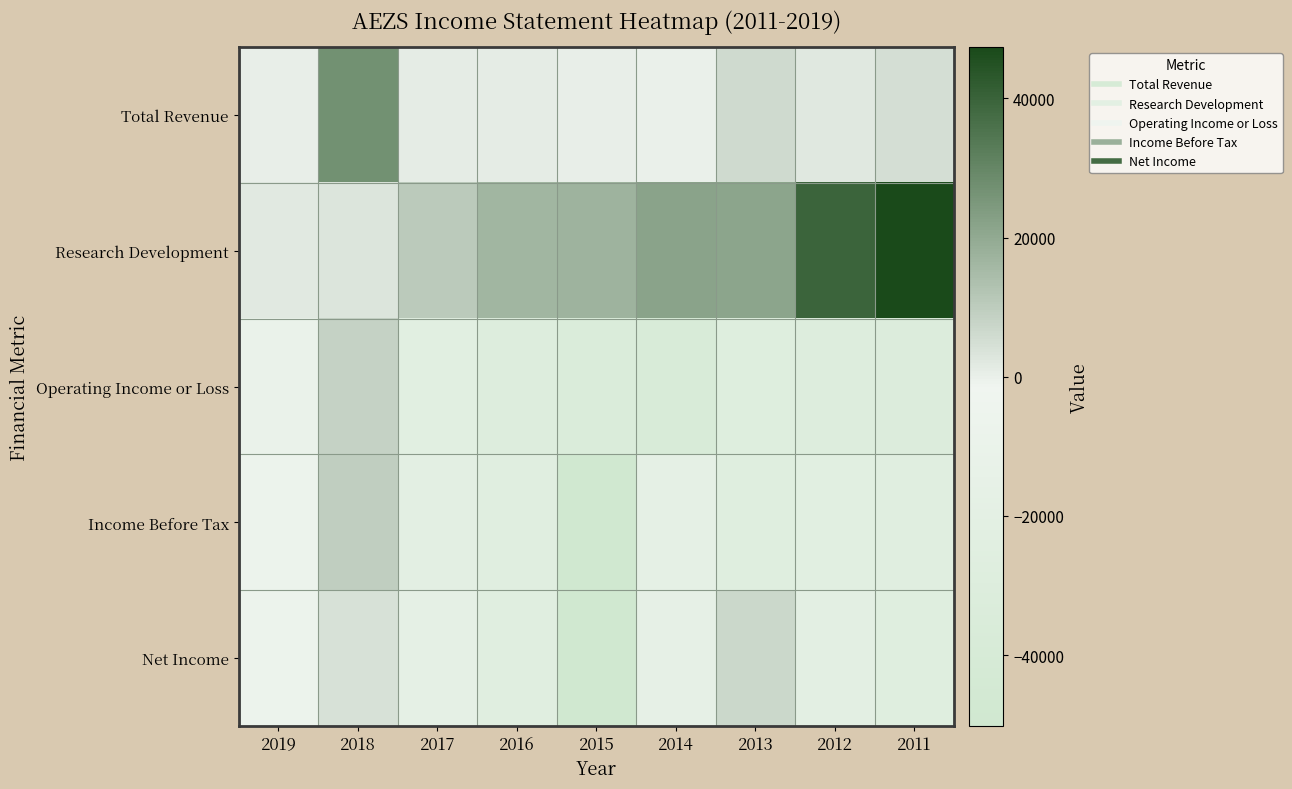

Rank the series by their maximum value, from highest to lowest.

Research Development, Total Revenue, Income Before Tax, Operating Income or Loss, Net Income